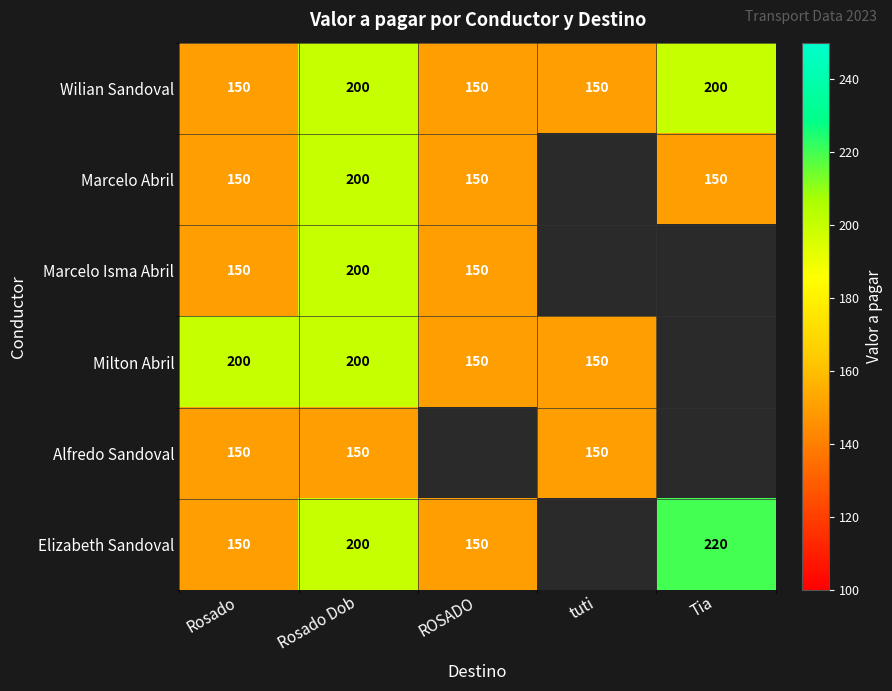

Is it true that Marcelo Isma Abril equals 246.3 at Rosado?

False